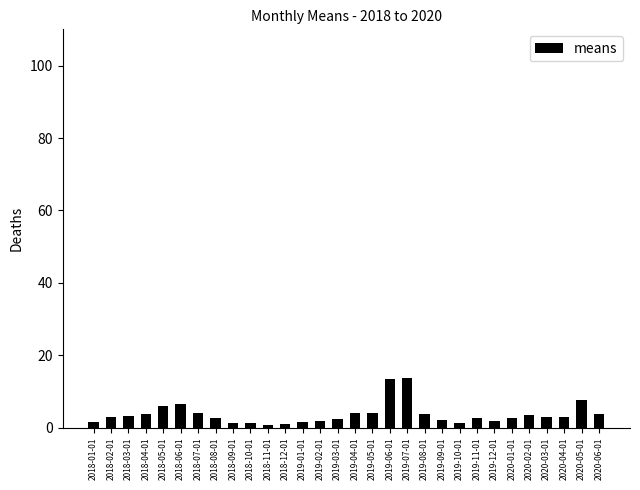

How many distinct data groups are displayed?

1